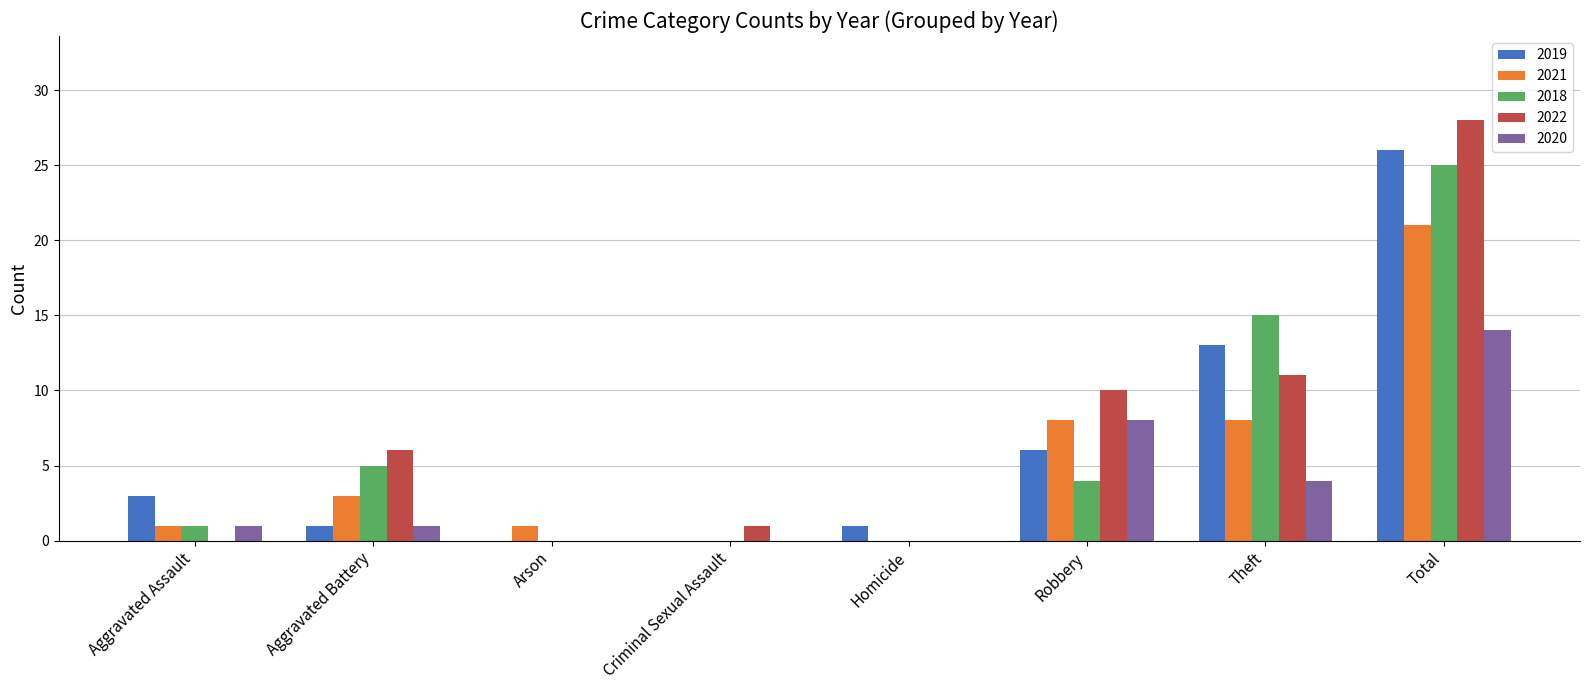

What is the sum of all 2022 values?

56